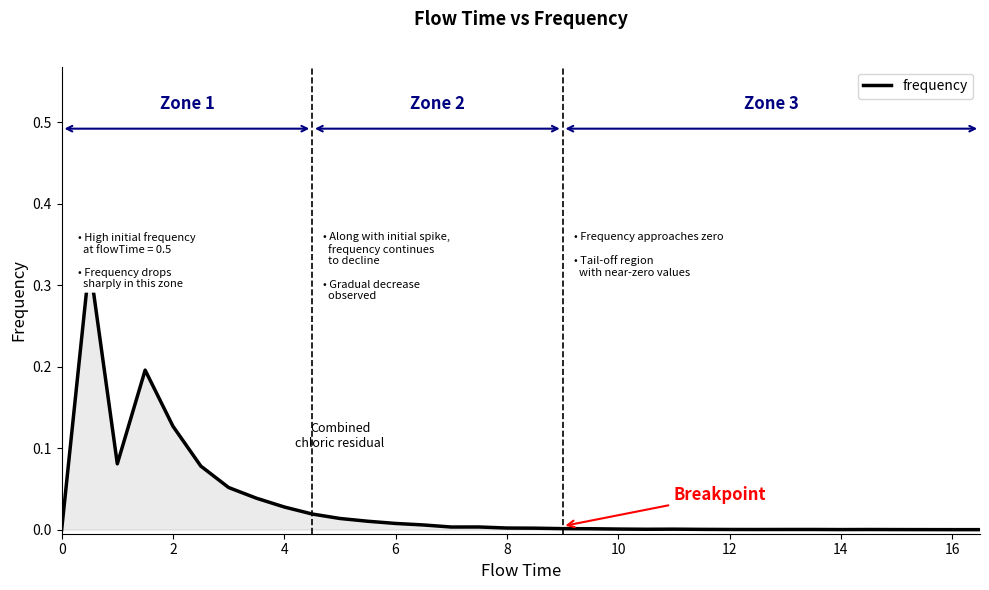

Reading right to left, extract all data points from this chart.

0.0	0.0	0.0	0.0	0.0	0.0	0.0	0.0	0.0	0.0	0.0	0.0	0.0	0.0	0.0	0.0	0.0	0.0	0.0	0.0	0.0	0.0	0.0	0.0	0.0	0.0	0.0	0.1	0.1	0.1	0.2	0.1	0.3	0.0